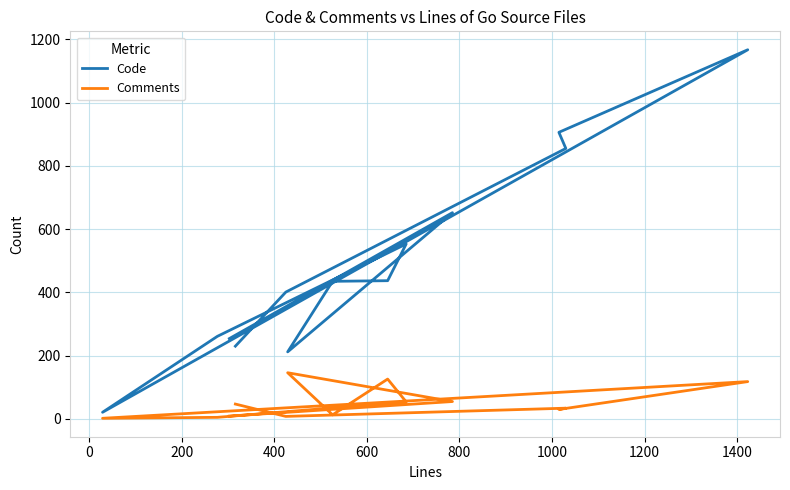

True or false: Comments and Code cross at least once.

False